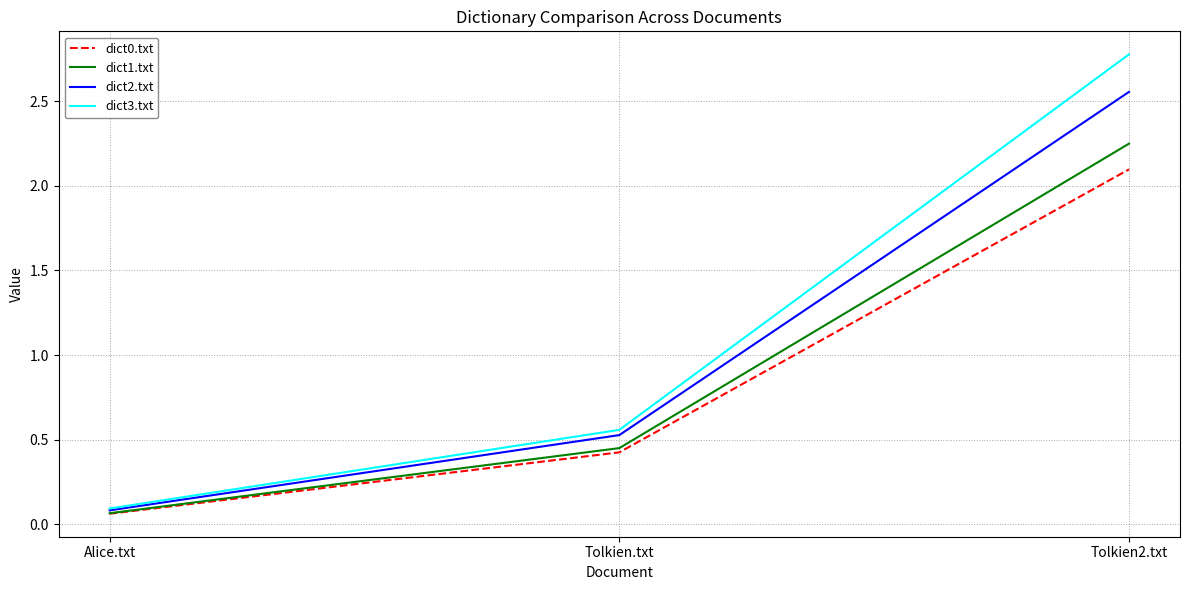

At which category is the sum across all series the highest?

Tolkien2.txt